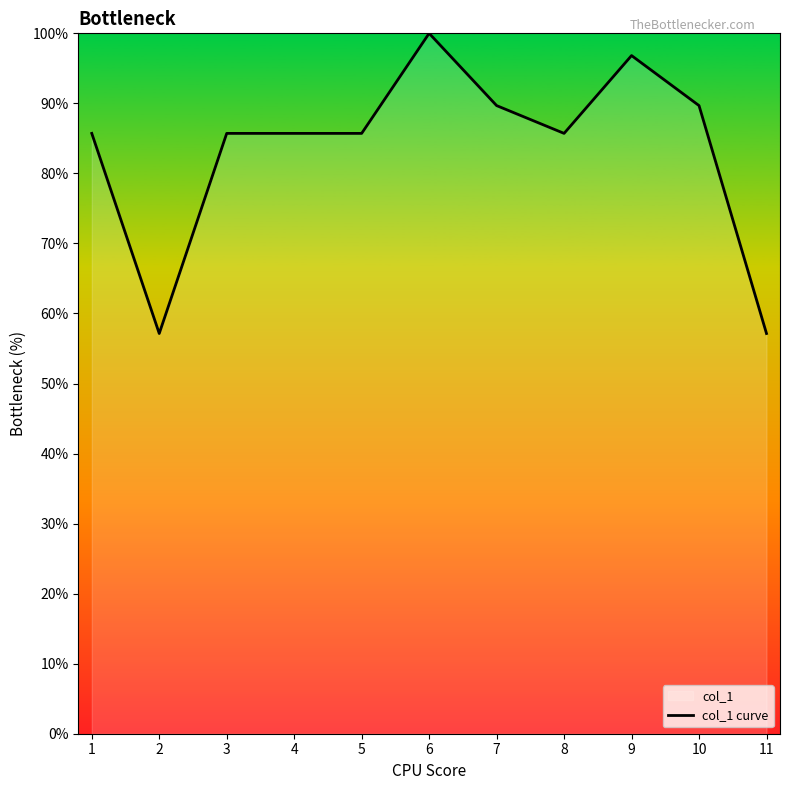

What is the difference between the second highest and minimum values?

39.7